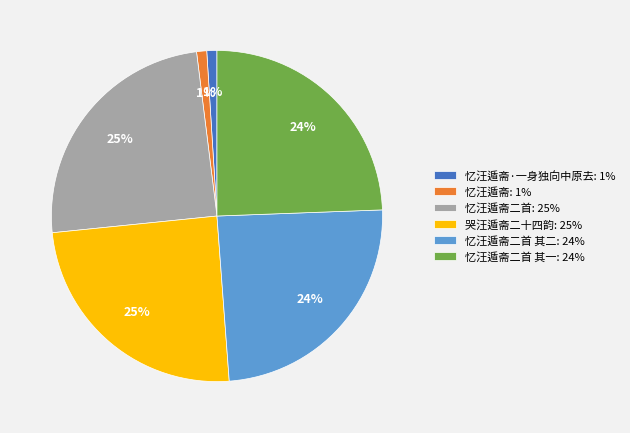

To the nearest percent, what is the average slice percentage?

17%